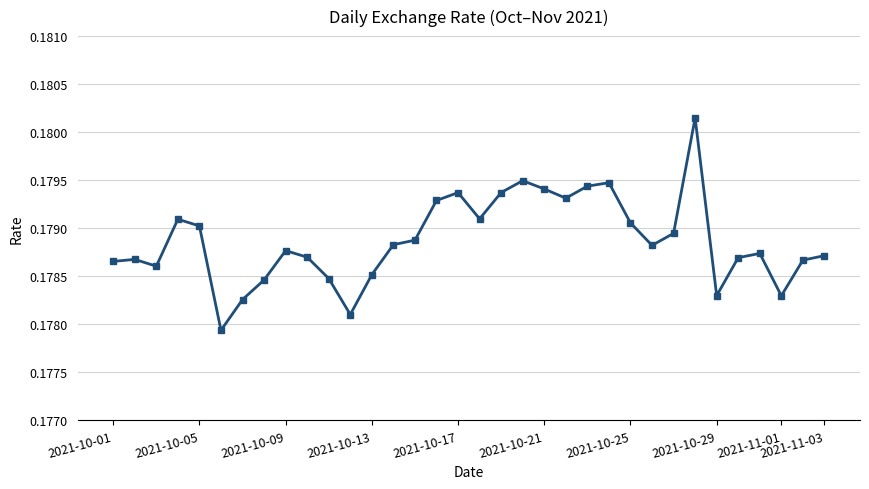

What is the sum of all values?

6.1